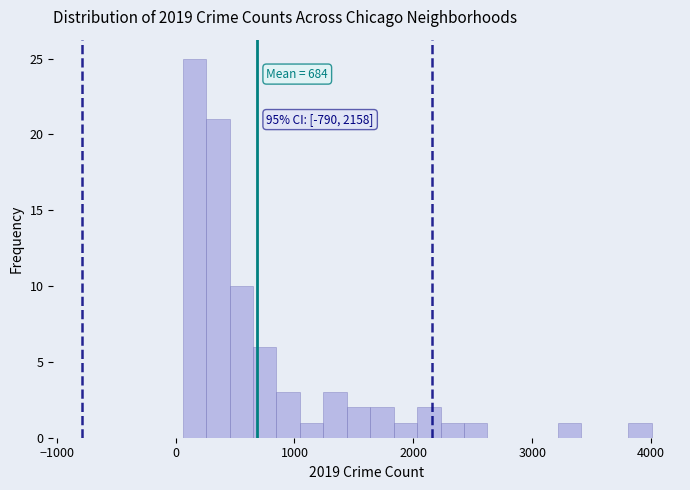

Read against the x-axis, roughly where is the centre of the tallest bar?

200